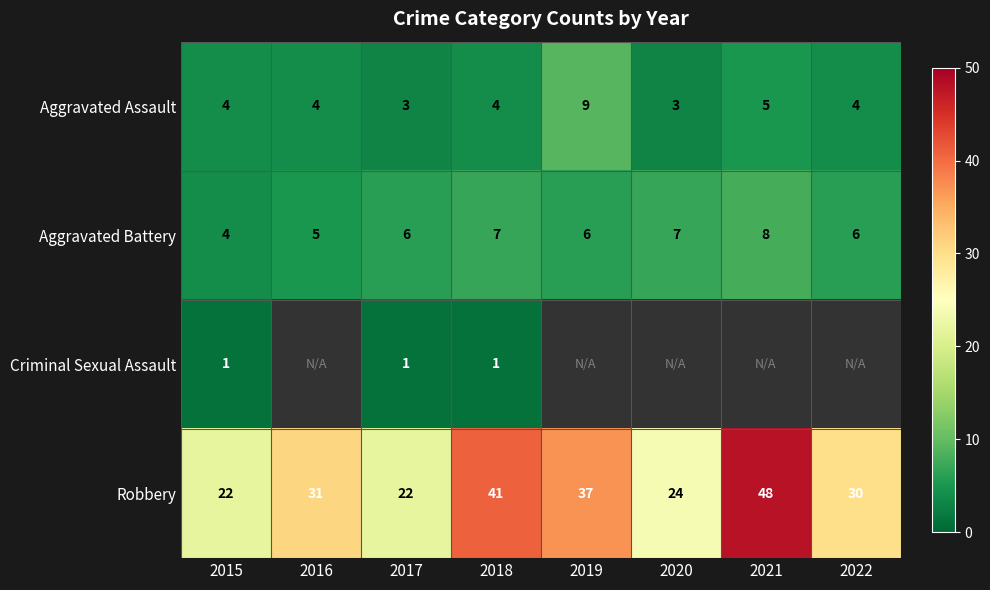

What is the spread (max minus min) of values at 2016?

27.0